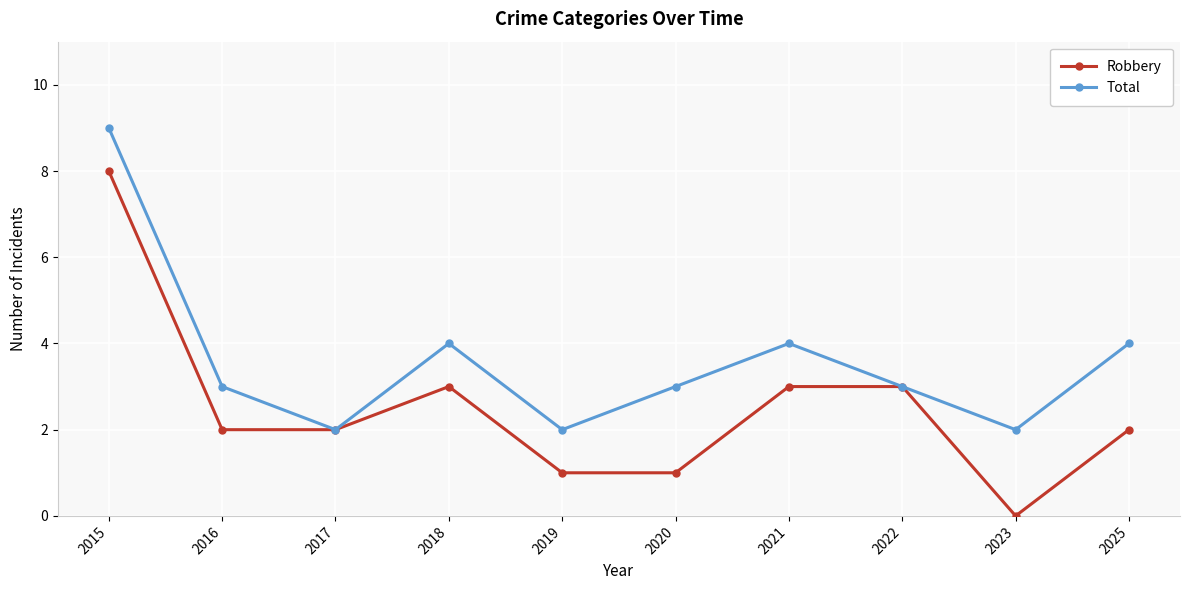

How many series are shown in this chart?

2